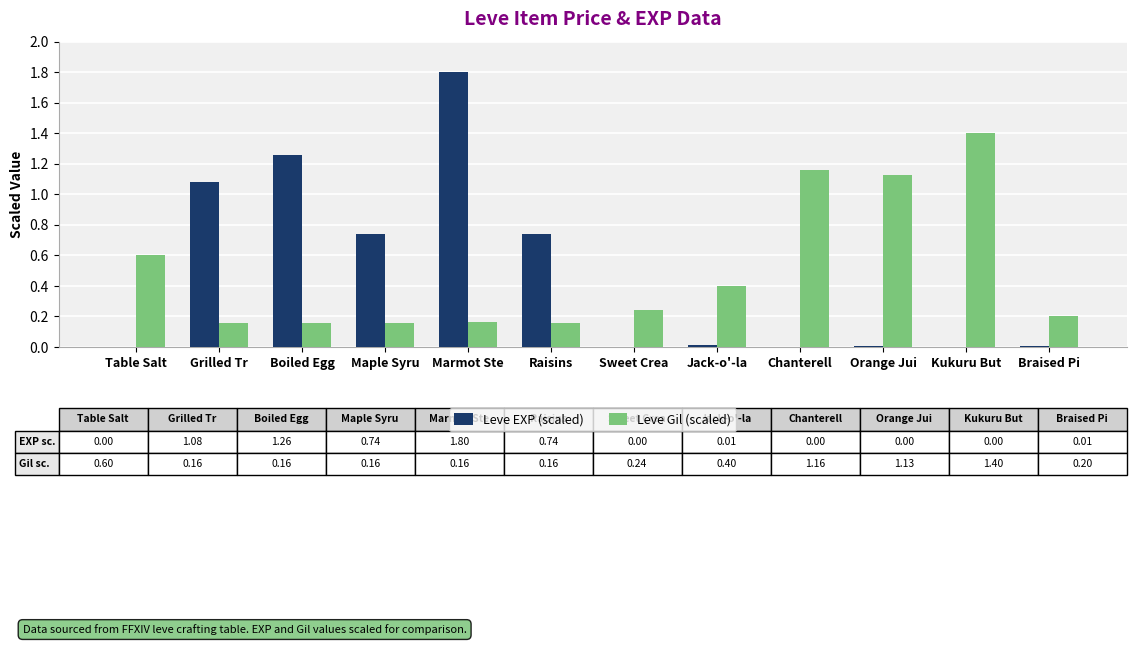

What is the sum of the Leve Gil (scaled) values at Table Salt and Raisins?

0.8